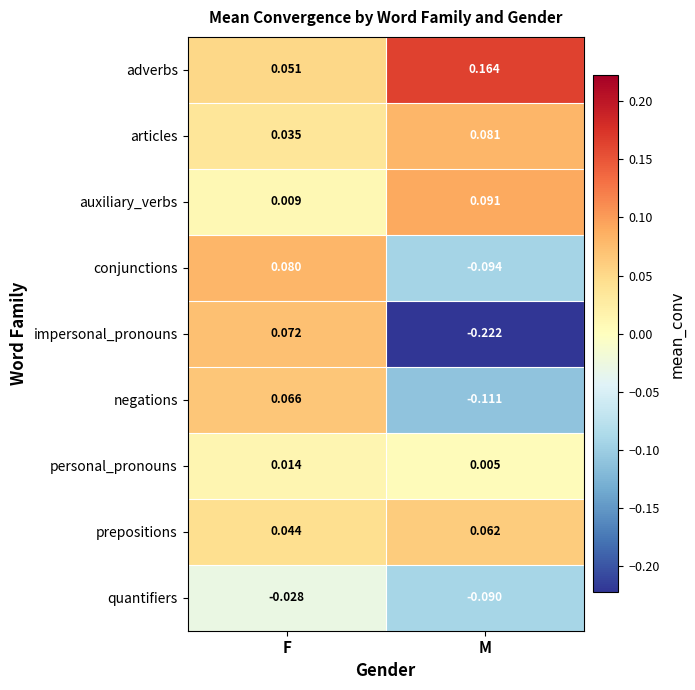

Which label corresponds to the smallest value in the chart?

M